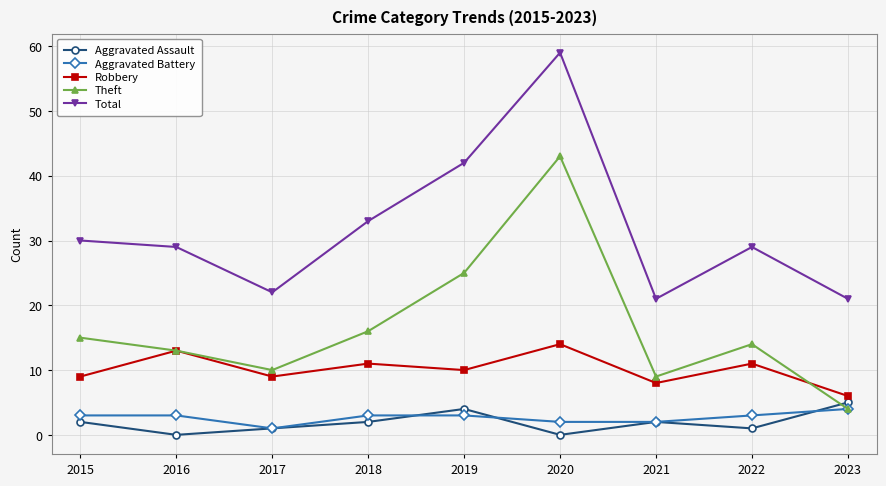

Reading left to right, extract all data points from this chart.

Aggravated Assault: 2015=2	2016=0	2017=1	2018=2	2019=4	2020=0	2021=2	2022=1	2023=5
Aggravated Battery: 2015=3	2016=3	2017=1	2018=3	2019=3	2020=2	2021=2	2022=3	2023=4
Robbery: 2015=9	2016=13	2017=9	2018=11	2019=10	2020=14	2021=8	2022=11	2023=6
Theft: 2015=15	2016=13	2017=10	2018=16	2019=25	2020=43	2021=9	2022=14	2023=4
Total: 2015=30	2016=29	2017=22	2018=33	2019=42	2020=59	2021=21	2022=29	2023=21